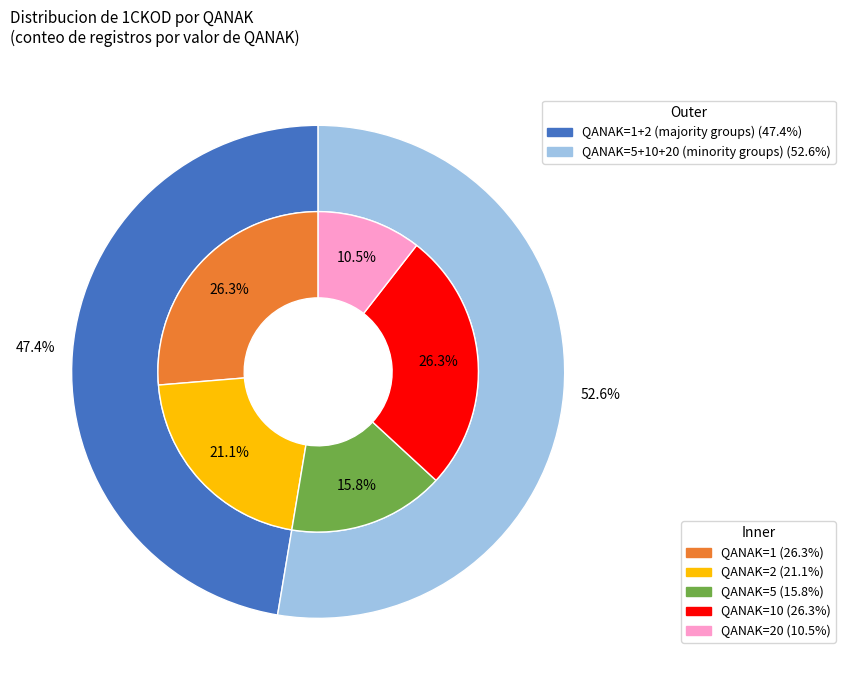

Is there a majority slice in this chart?

No